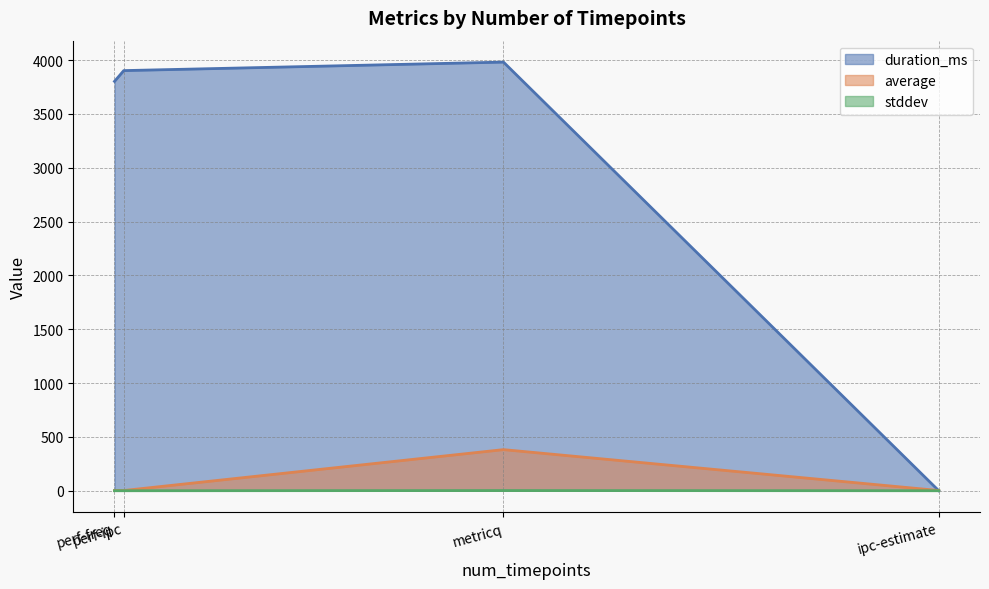

Is it true that average equals 2.5 at perf-freq?

True